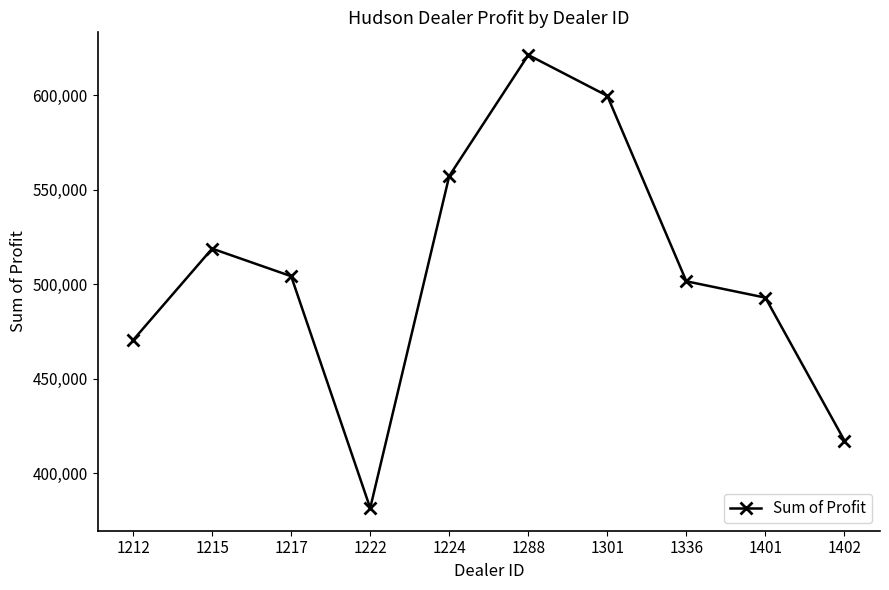

What is the difference between the maximum and minimum values?

239496.0